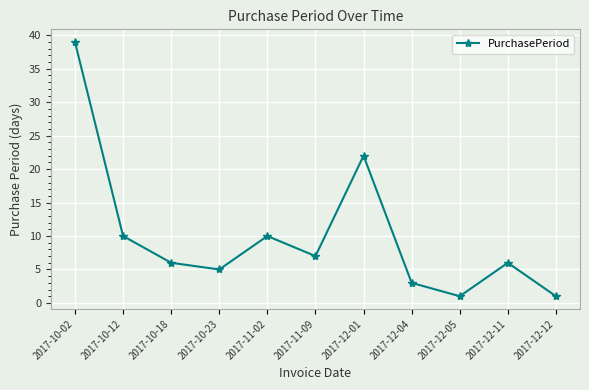

The value at 2017-10-23 is 5. True or false?

True